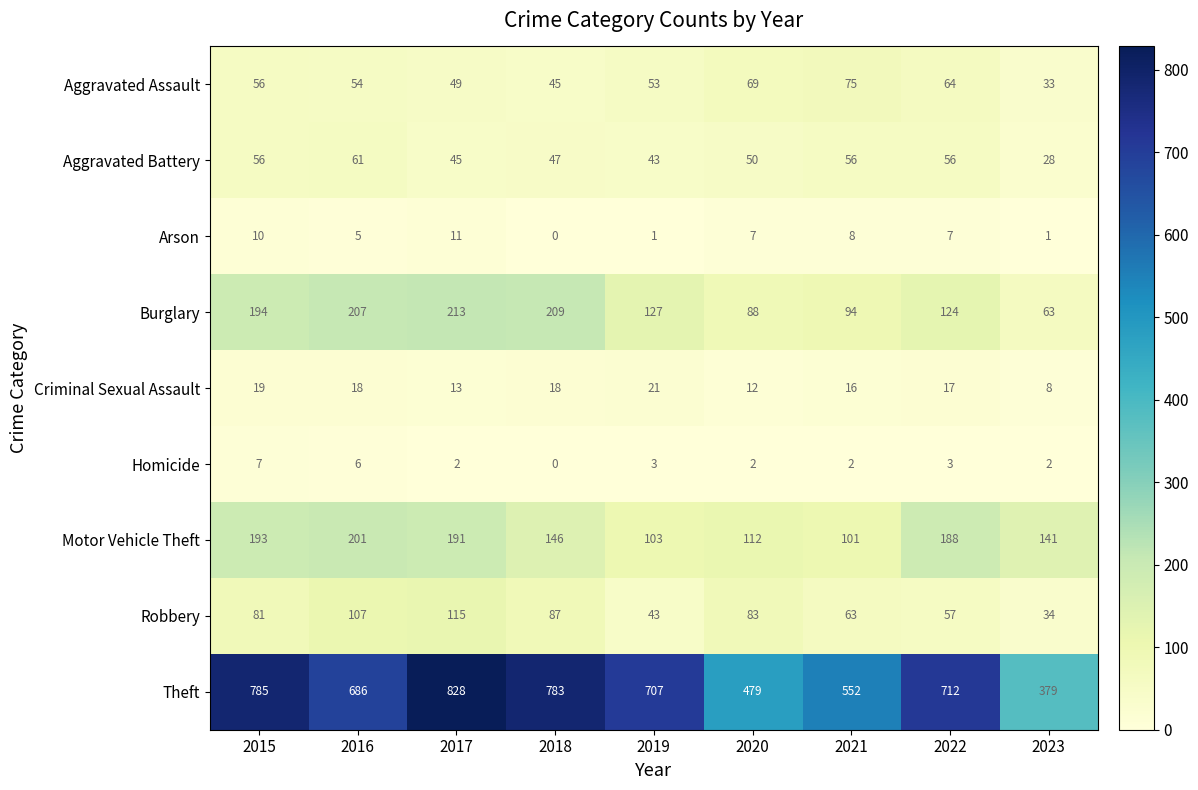

Is it true that Aggravated Assault equals 69 at 2020?

True